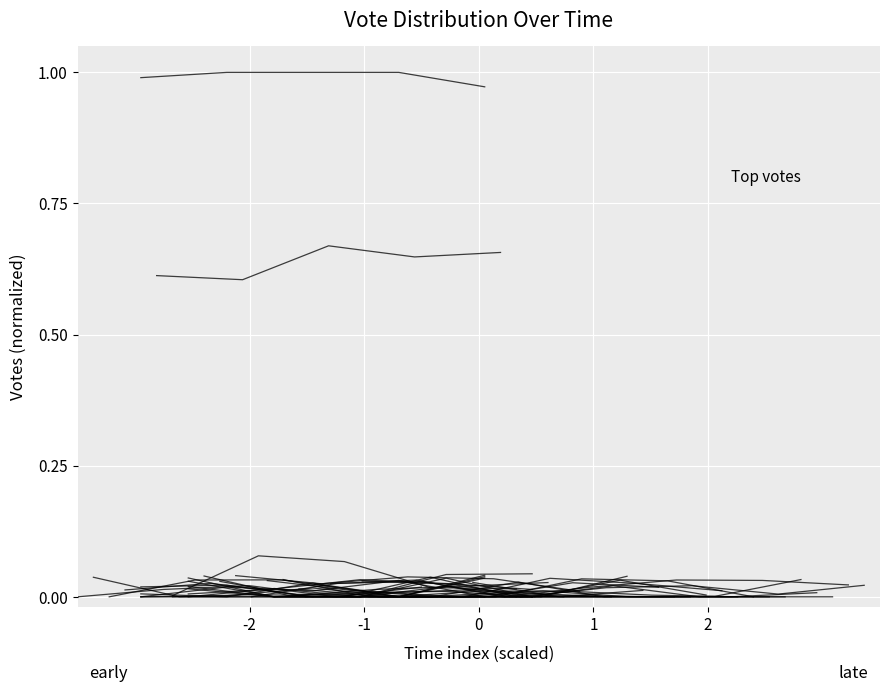

At which category does the chart reach its minimum across all series?

2